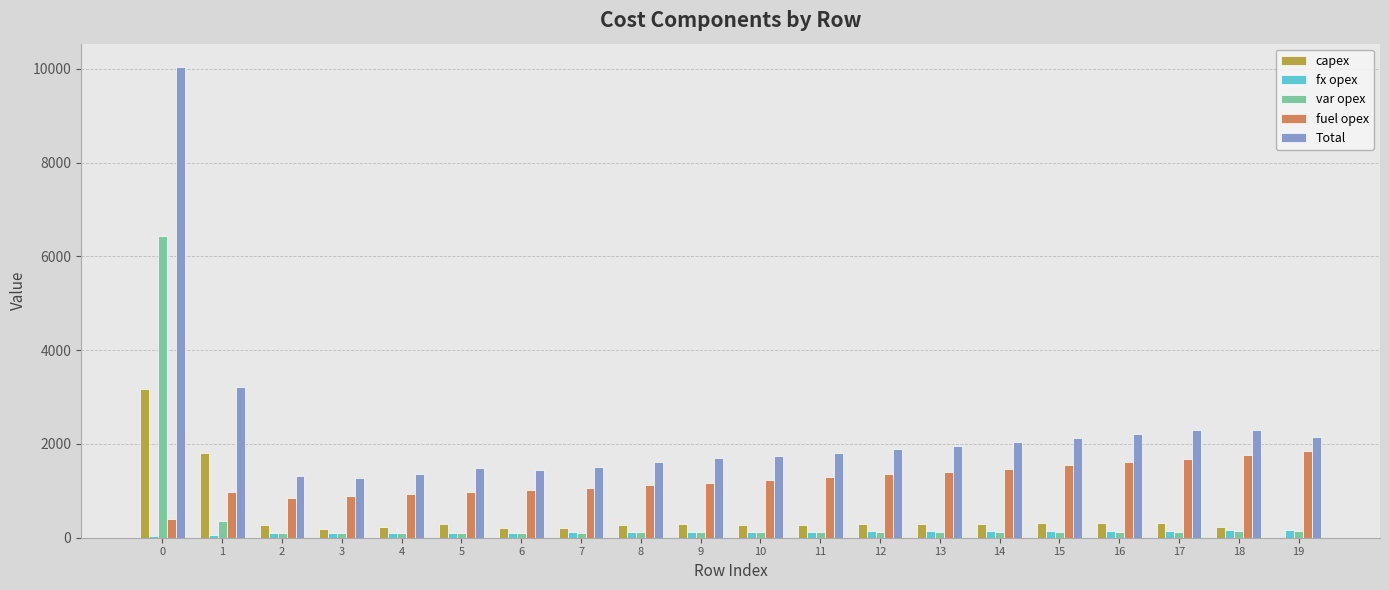

How many categories are shown in the chart?

20